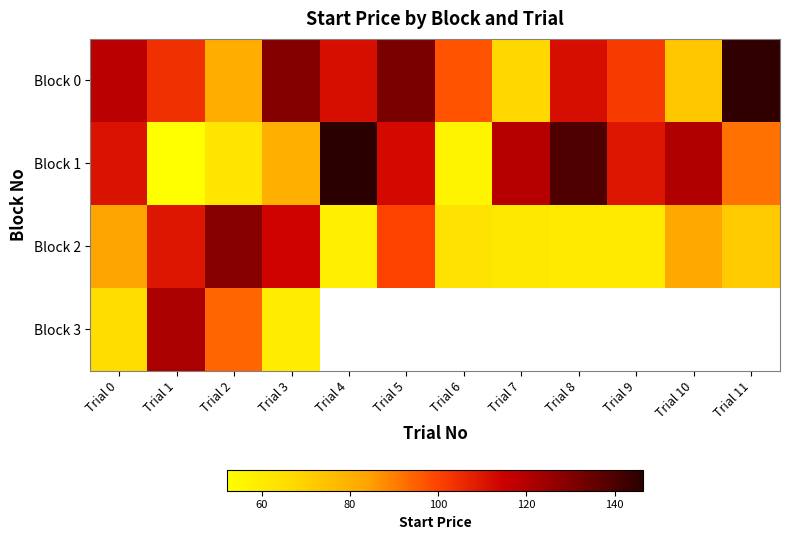

How many series are shown in this chart?

4